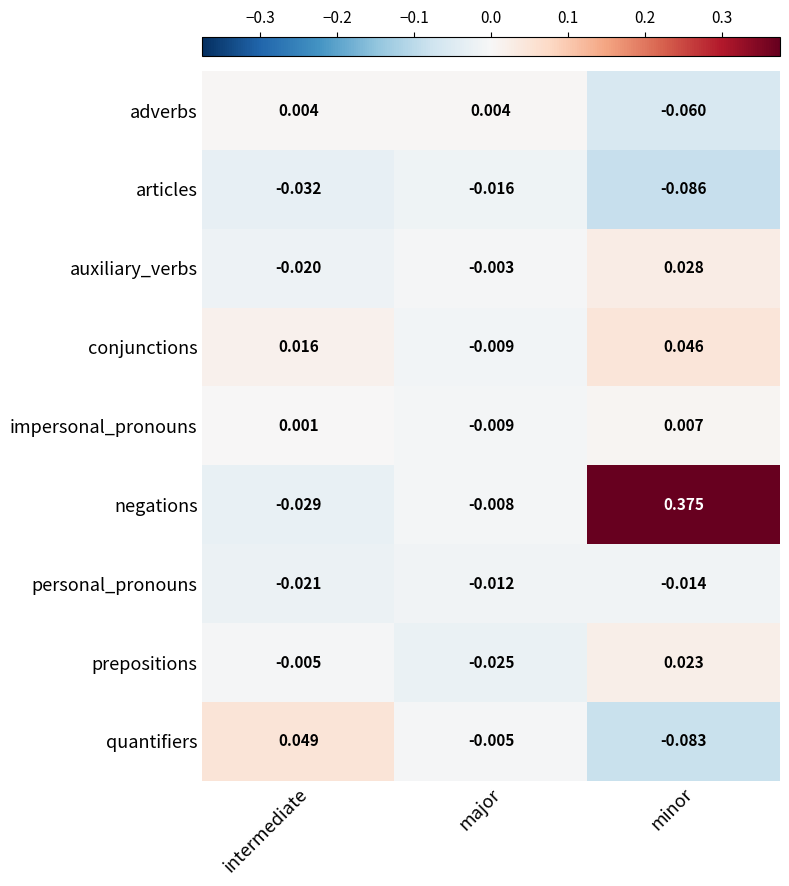

How many negative values does the impersonal_pronouns series have?

1